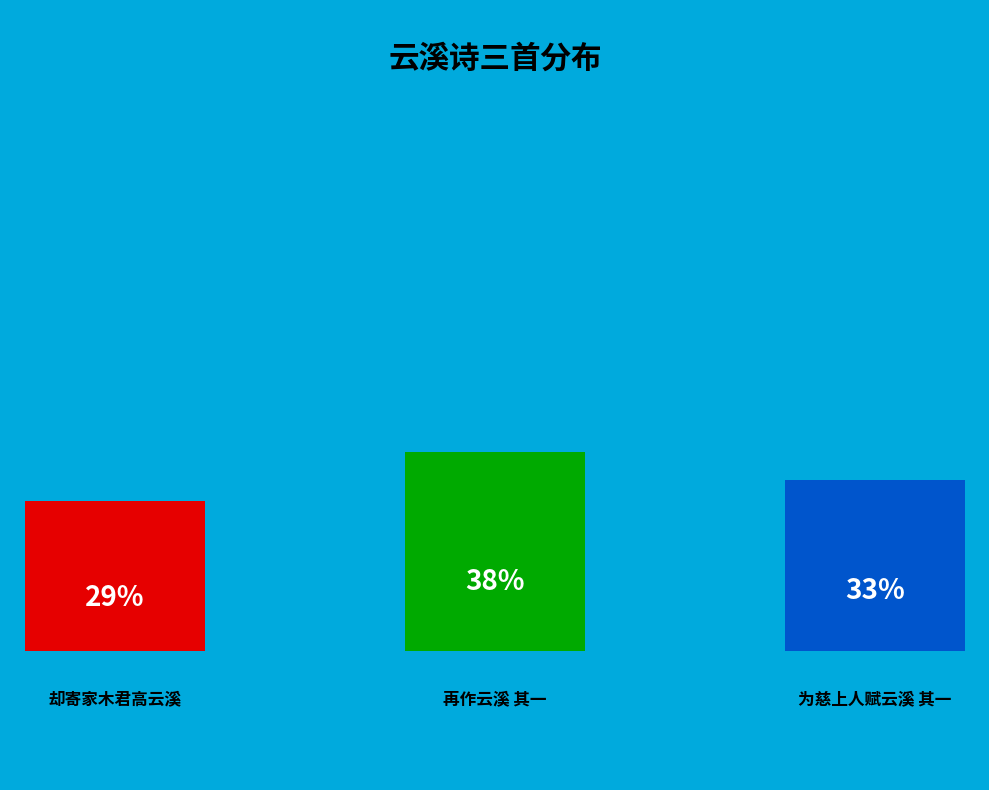

What percentage is the 为慈上人赋云溪 其一 slice, to the nearest percent?

33%